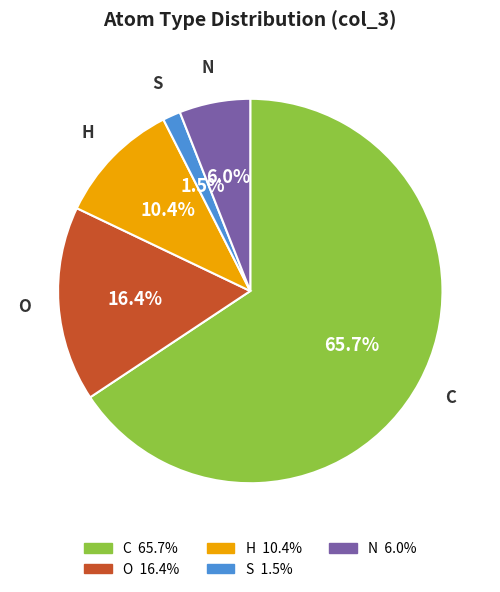

Do S and C together represent more than half of the pie?

Yes